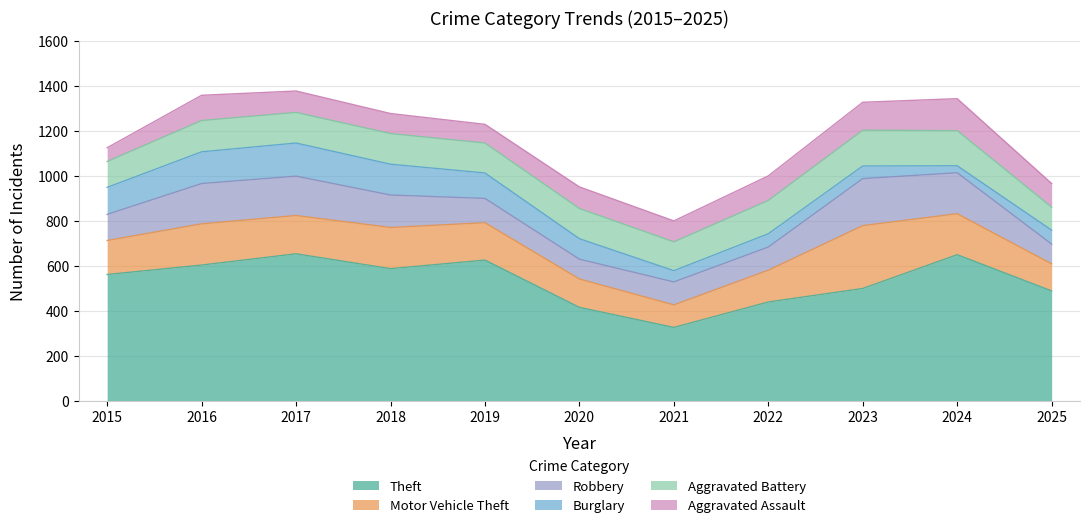

What is the maximum value for Motor Vehicle Theft?

279